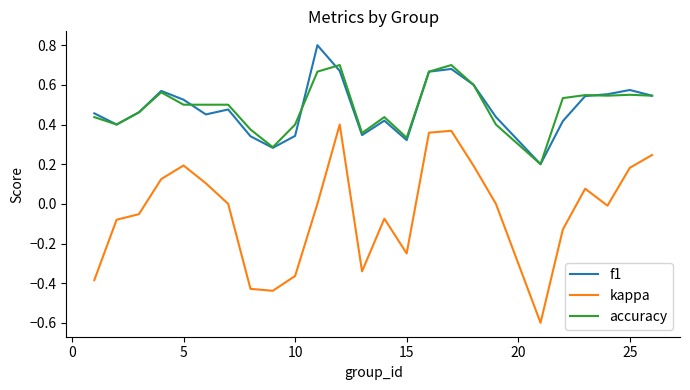

Which series has the largest range (max minus min)?

kappa